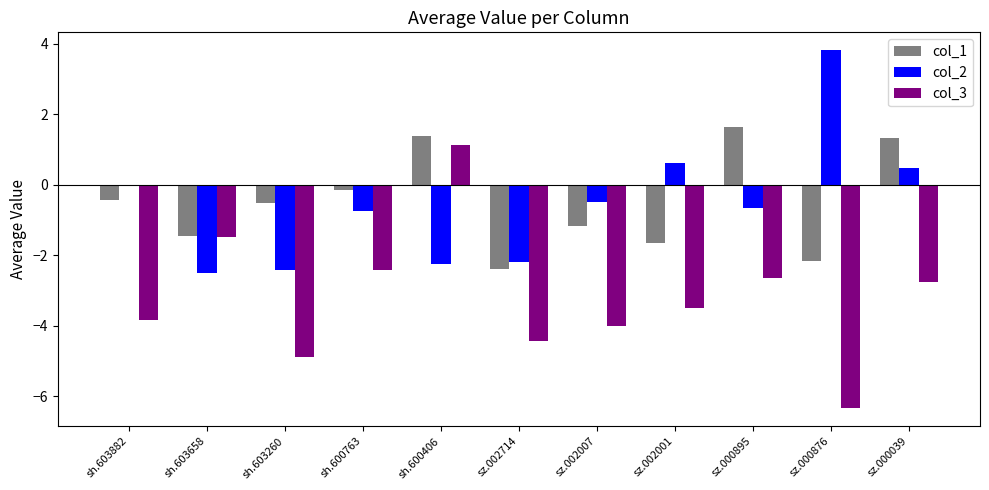

Between sh.603260 and sz.002001, which series saw the biggest shift?

col_2